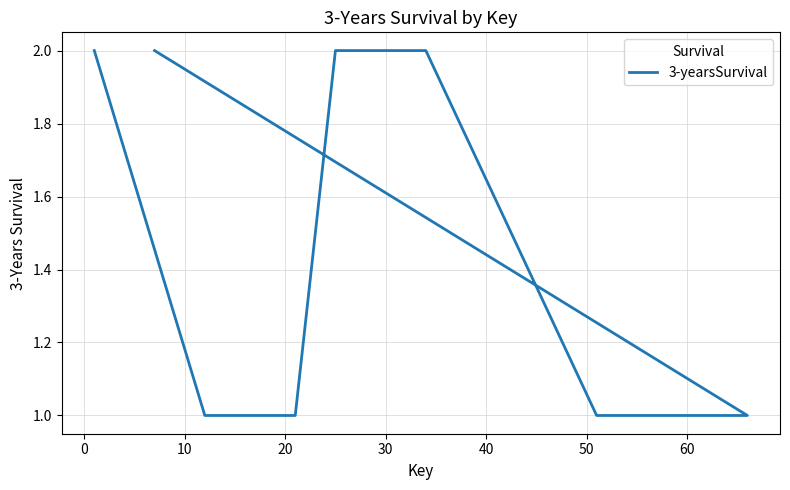

What is the smallest value displayed?

1